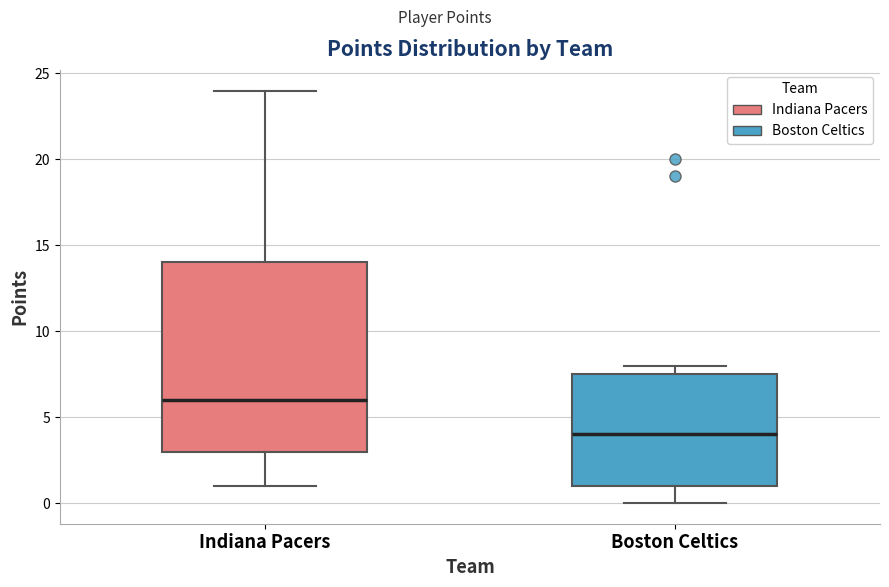

Reading left to right, read every box against the y-axis: the position of its median line, the range the box covers, and the ends of its whiskers. The values are not printed on the chart, so give them approximately, as read against the axis.

Indiana Pacers: median 6.0, box 3.0 to 14.0, whiskers 1.0 to 24.0
Boston Celtics: median 4.0, box 1.0 to 7.5, whiskers 0.0 to 8.0